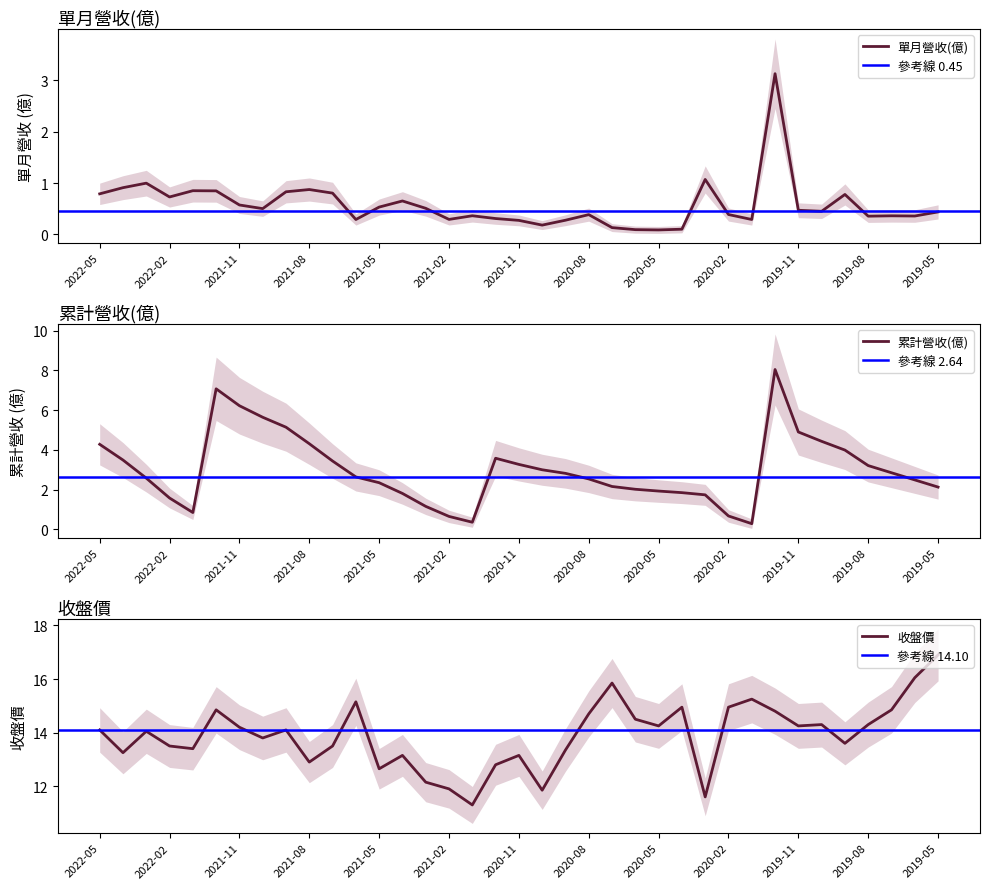

Is the value of 收盤價 at 2021-08 greater than the value of 累計營收(億) at 2020-02?

Yes